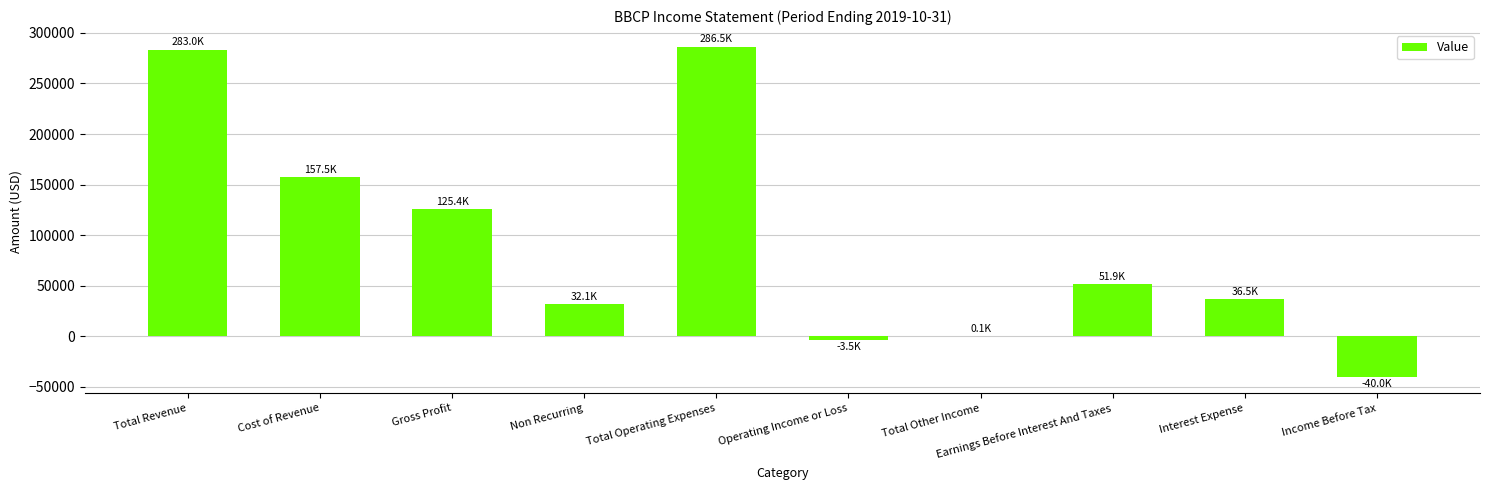

Between Operating Income or Loss and Earnings Before Interest And Taxes, which is larger?

Earnings Before Interest And Taxes